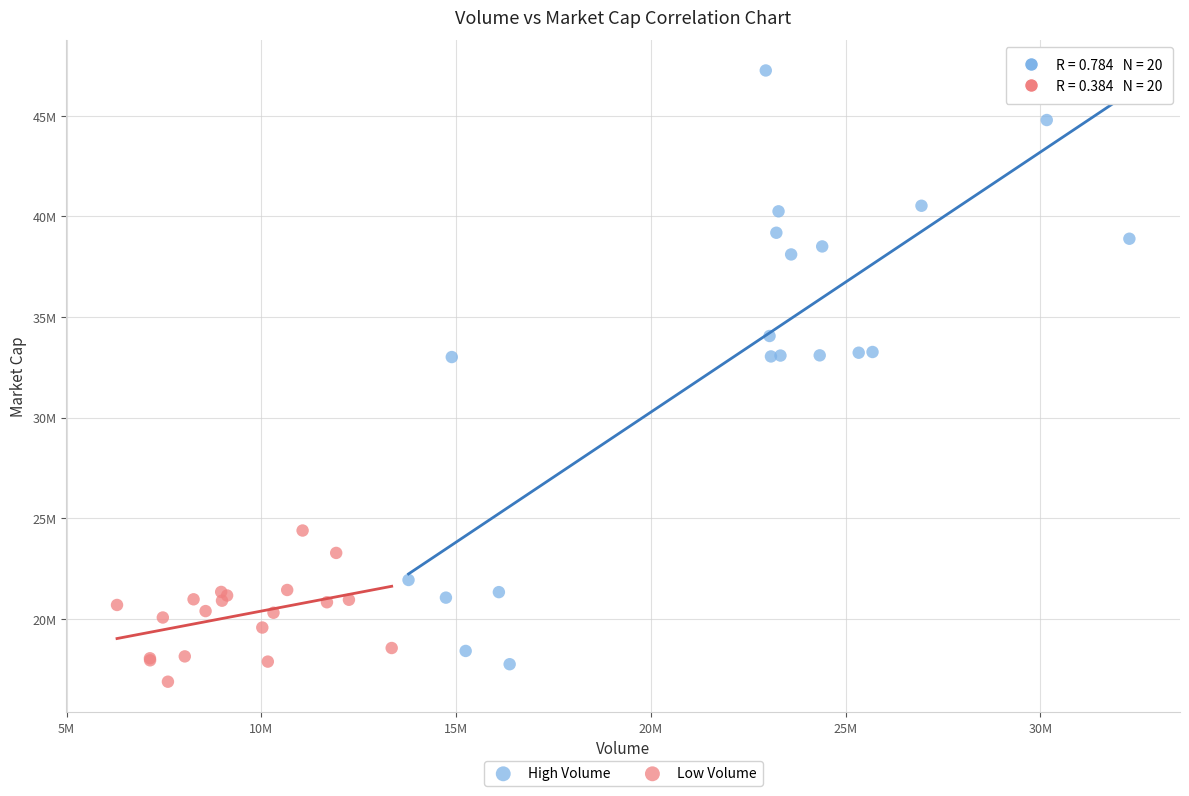

Which series reaches the maximum Y coordinate?

High Volume